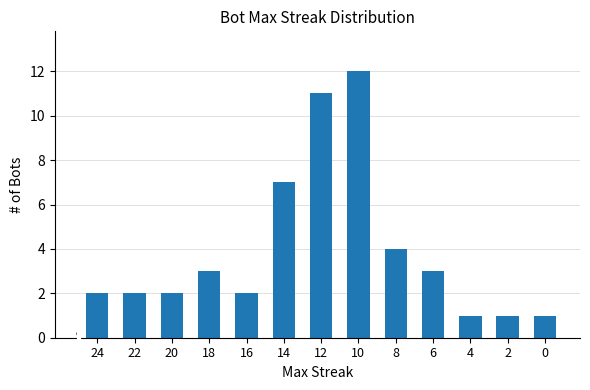

What is the average value?

4